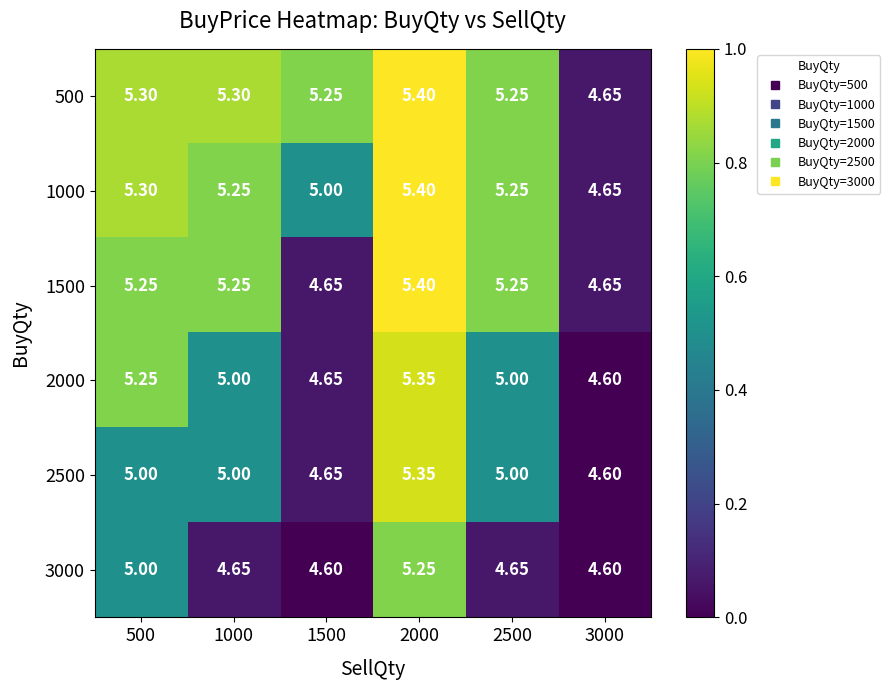

Is the value of 500 at 2000 greater than the value of 1000 at 2500?

Yes